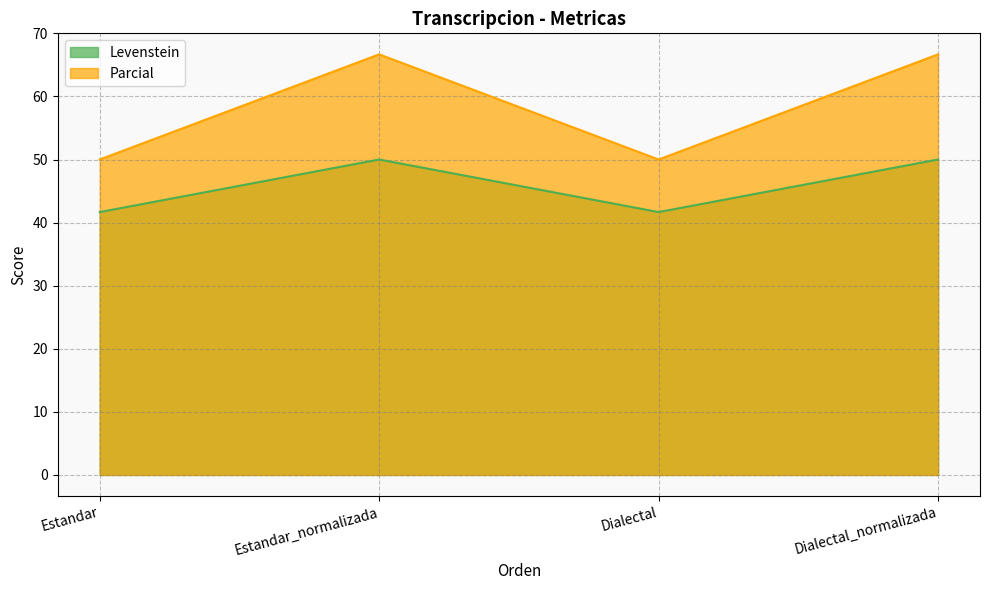

What is the difference between the Levenstein values at Dialectal_normalizada and Estandar?

8.3